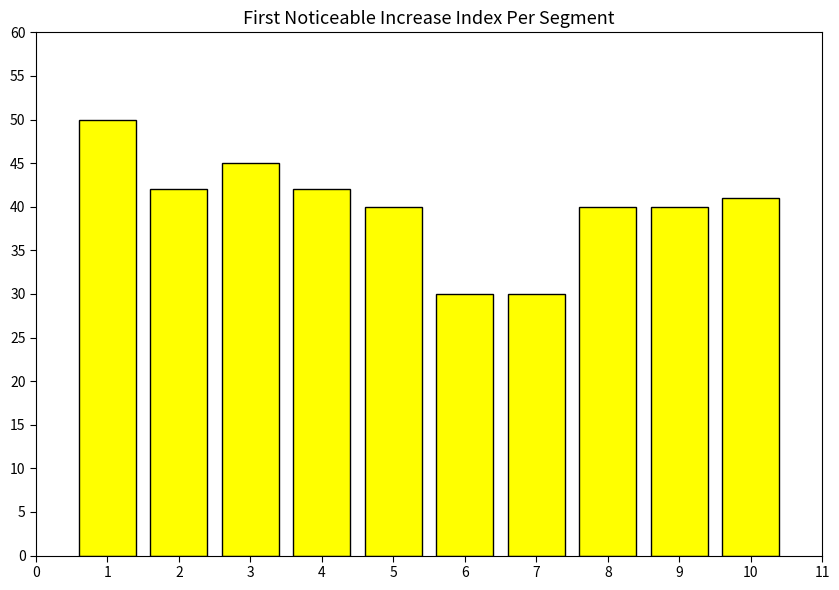

The value at 5 is 40. True or false?

True